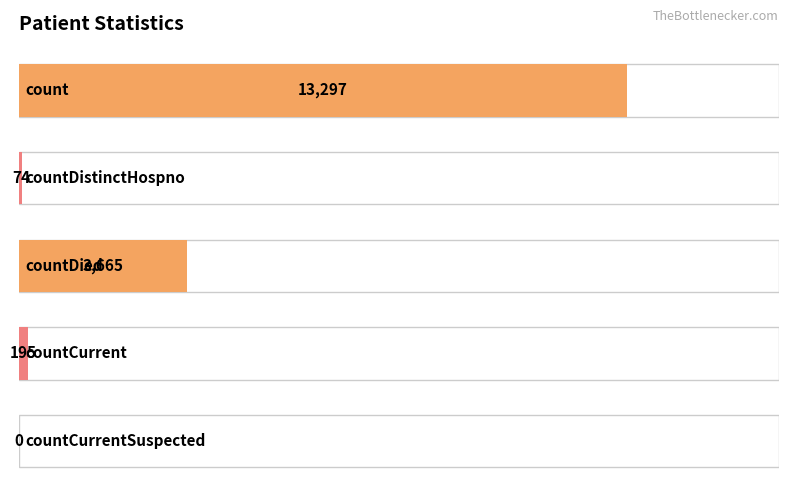

How many bars are there in total?

5